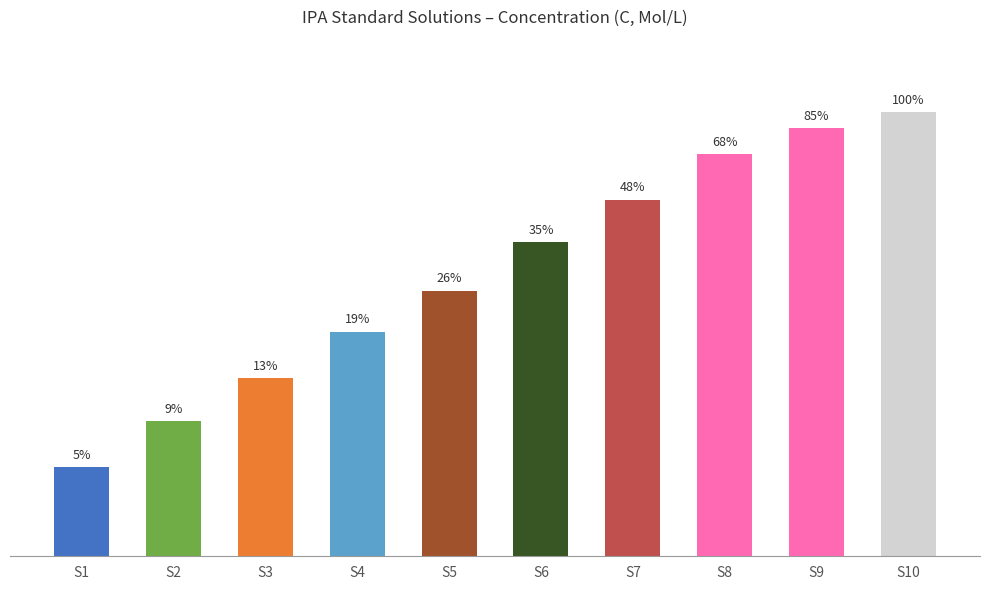

Does the chart contain any negative values?

No